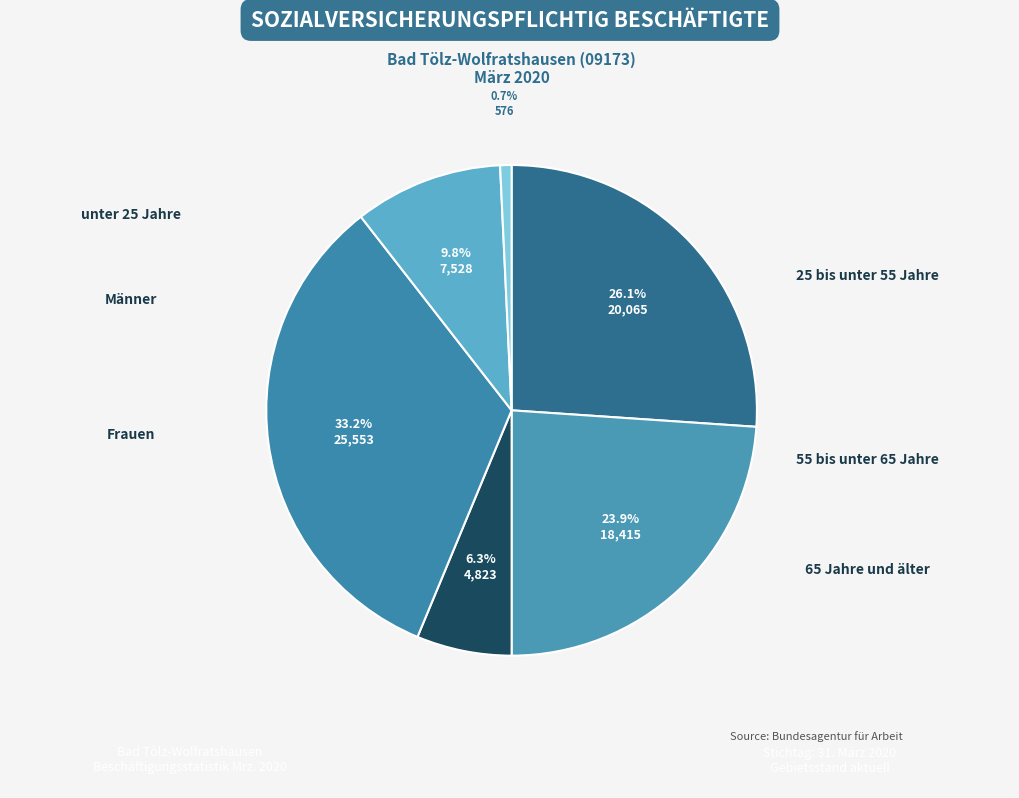

Count the number of slices in the pie.

6